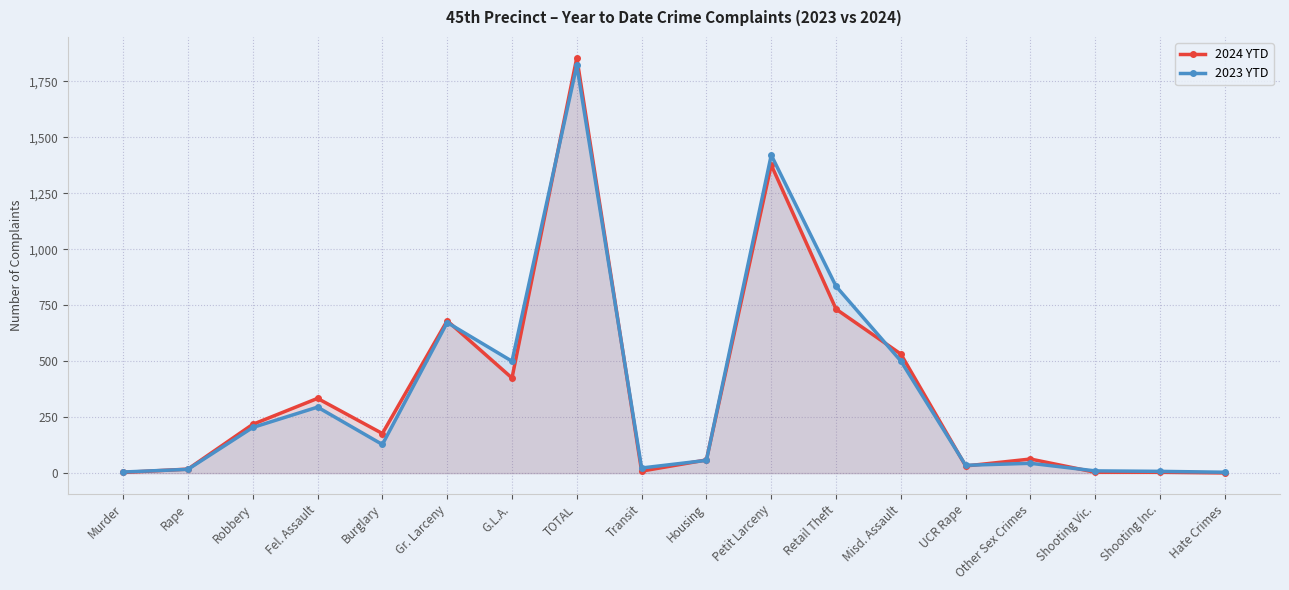

How many series are shown in this chart?

2